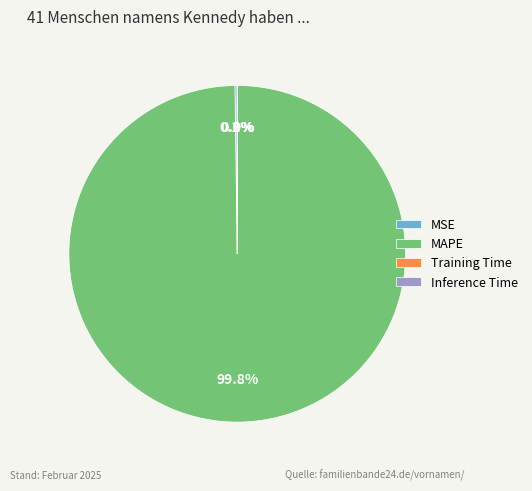

What is the largest slice in the pie chart?

MAPE